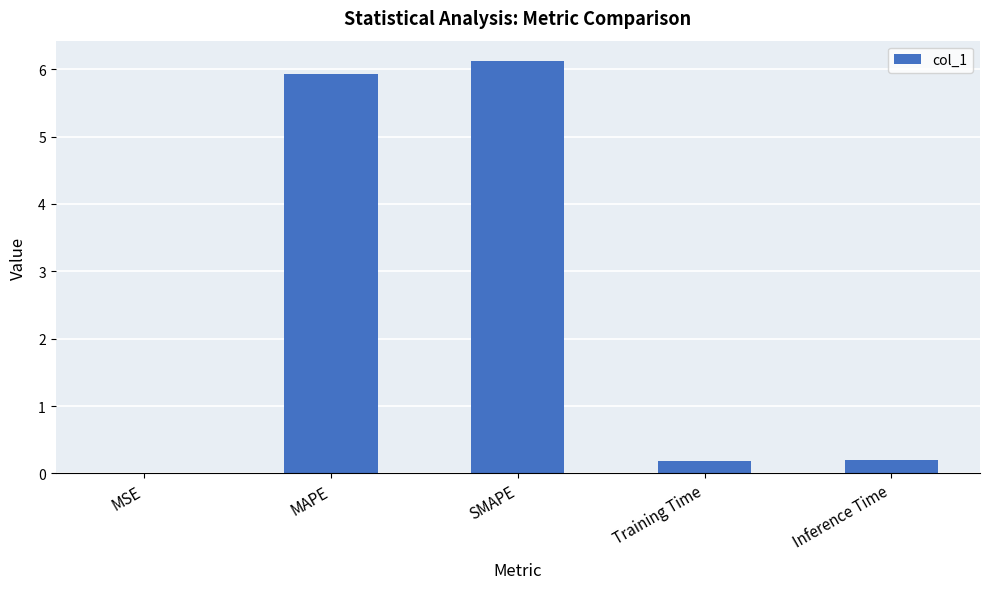

True or false: the data shows 5.9 at MAPE.

True